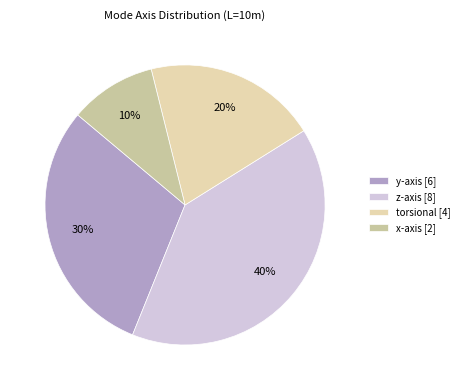

Which slice is the largest?

z-axis